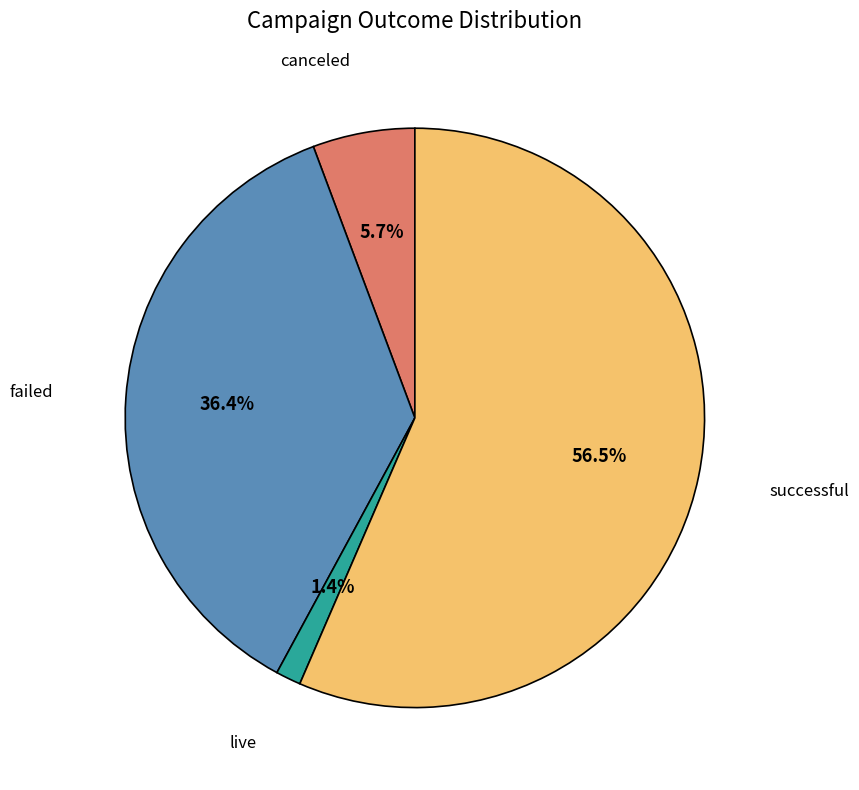

To the nearest percent, what is the difference between the live and failed slice percentages?

35%